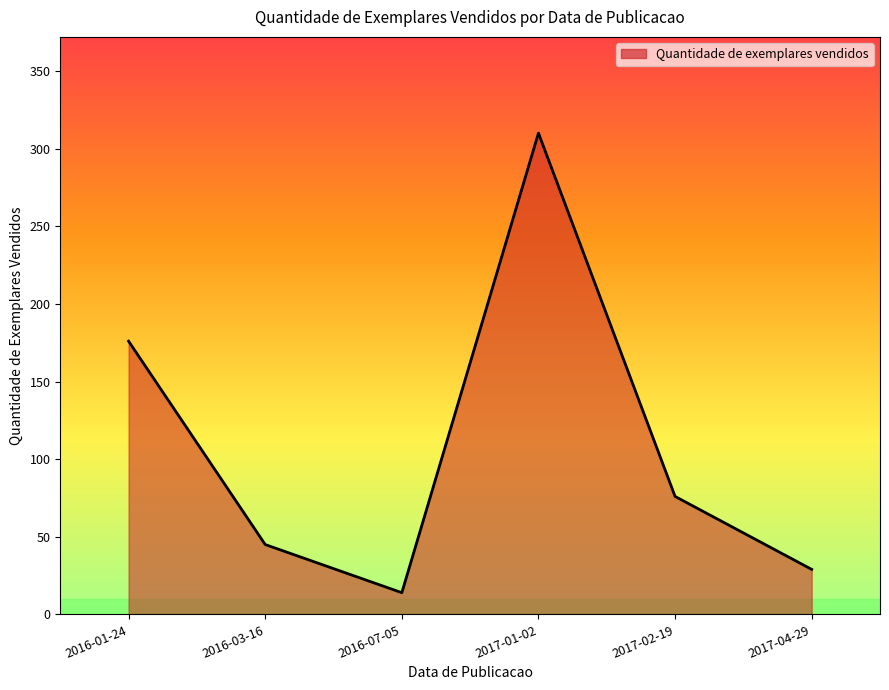

Does the chart display data point markers on the line(s)?

No